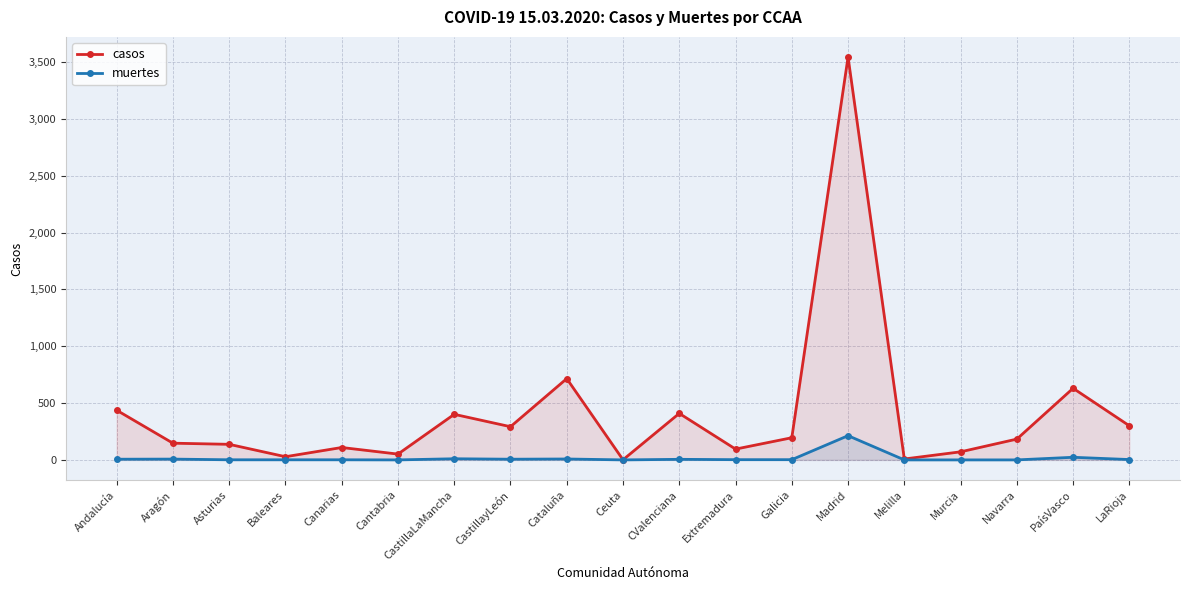

True or false: muertes and casos cross at least once.

False